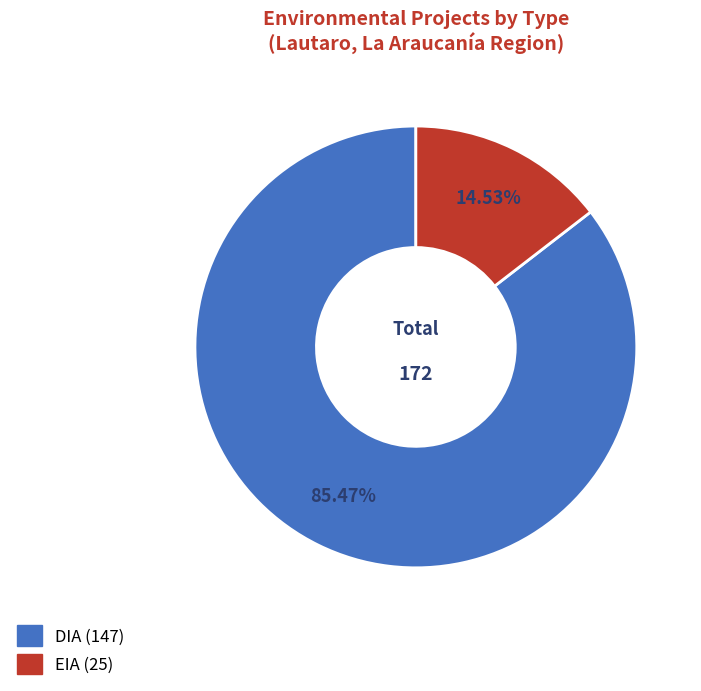

Combined, do EIA and DIA account for over 50%?

Yes